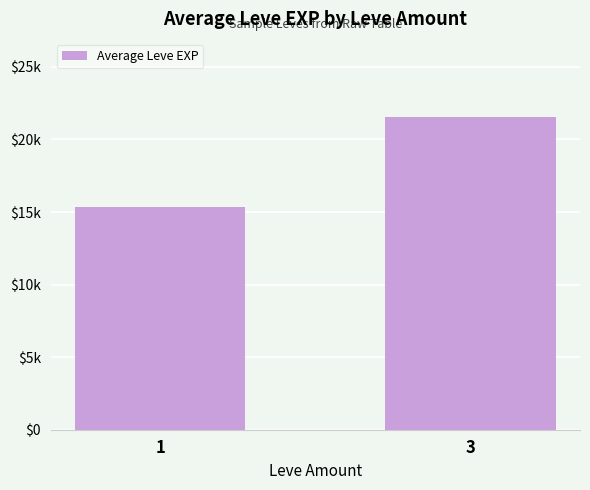

List the labels in order of value, largest first.

3, 1